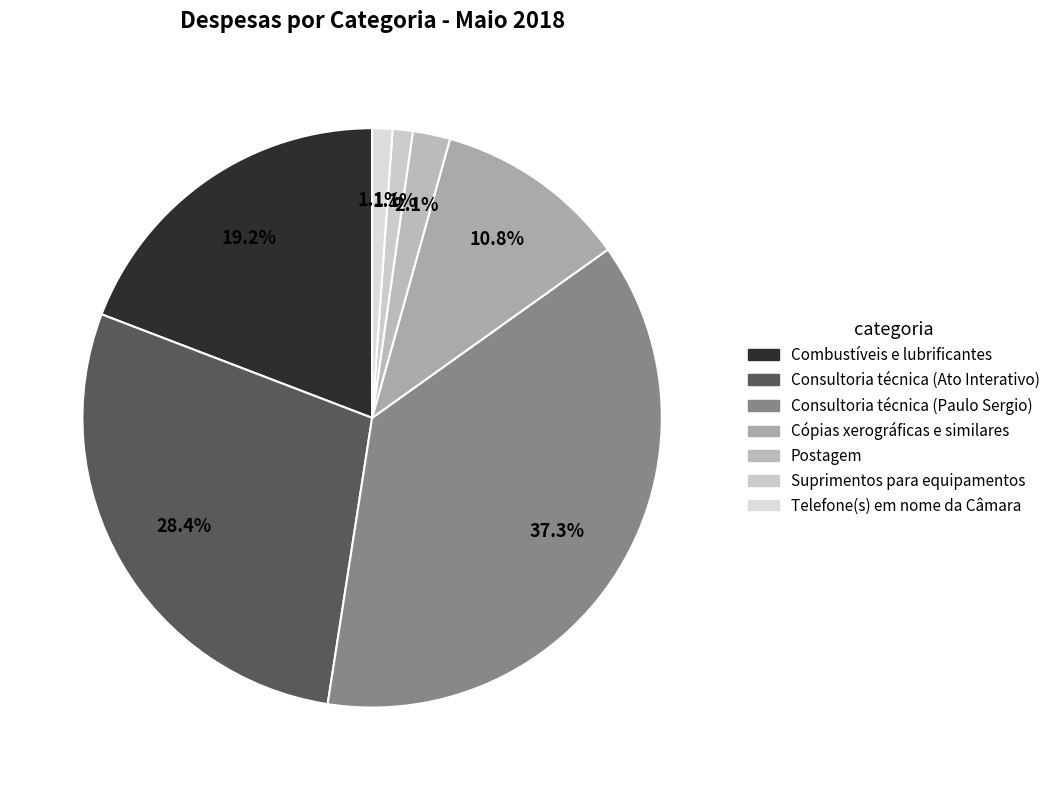

Does Consultoria técnica (Paulo Sergio) account for over 50% of the chart?

No